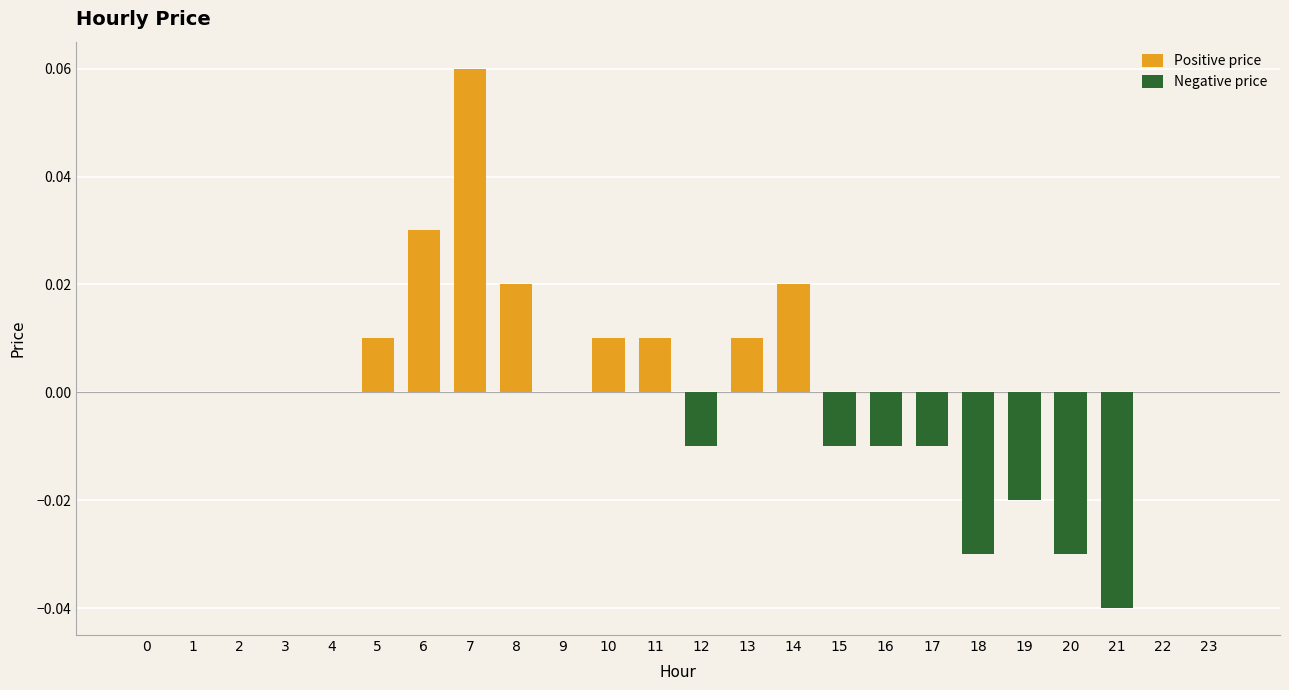

Which label corresponds to the smallest value in the chart?

21